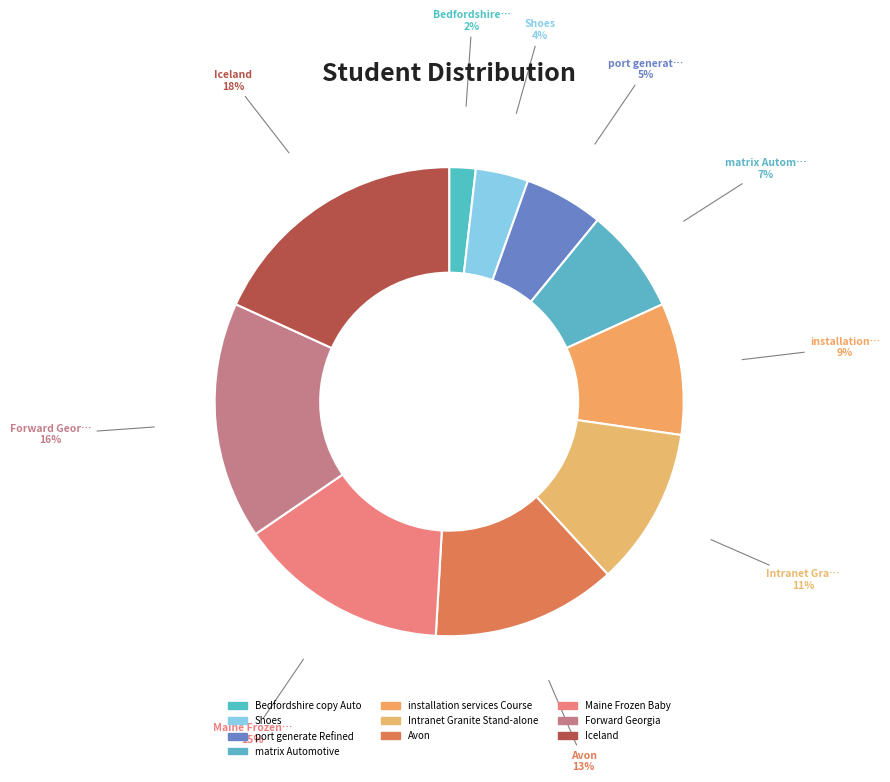

Approximately how many times larger is the value at Maine Frozen Baby compared to Bedfordshire copy Auto?

8.0